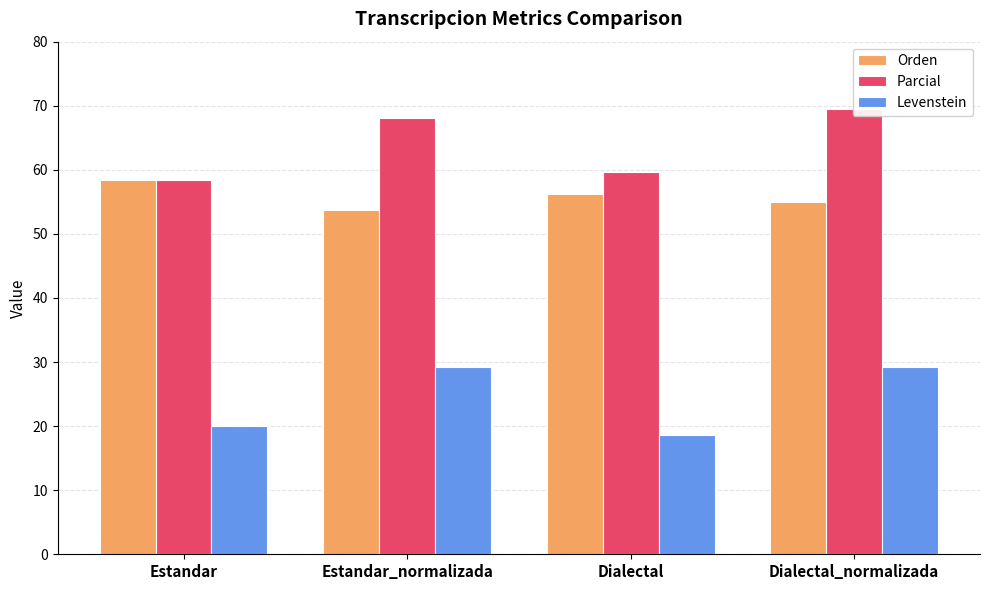

What is the total value across all series at Estandar?

136.7